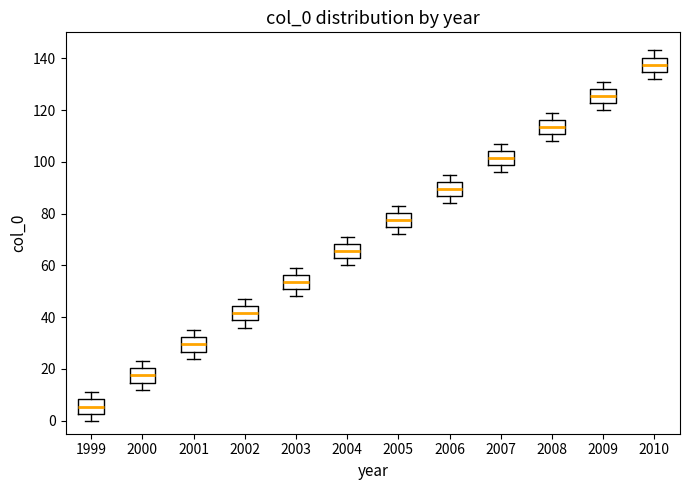

Where does the median line of the box at x = 2006 sit on the y-axis? The values are not printed on the chart, so give them approximately, as read against the axis.

90